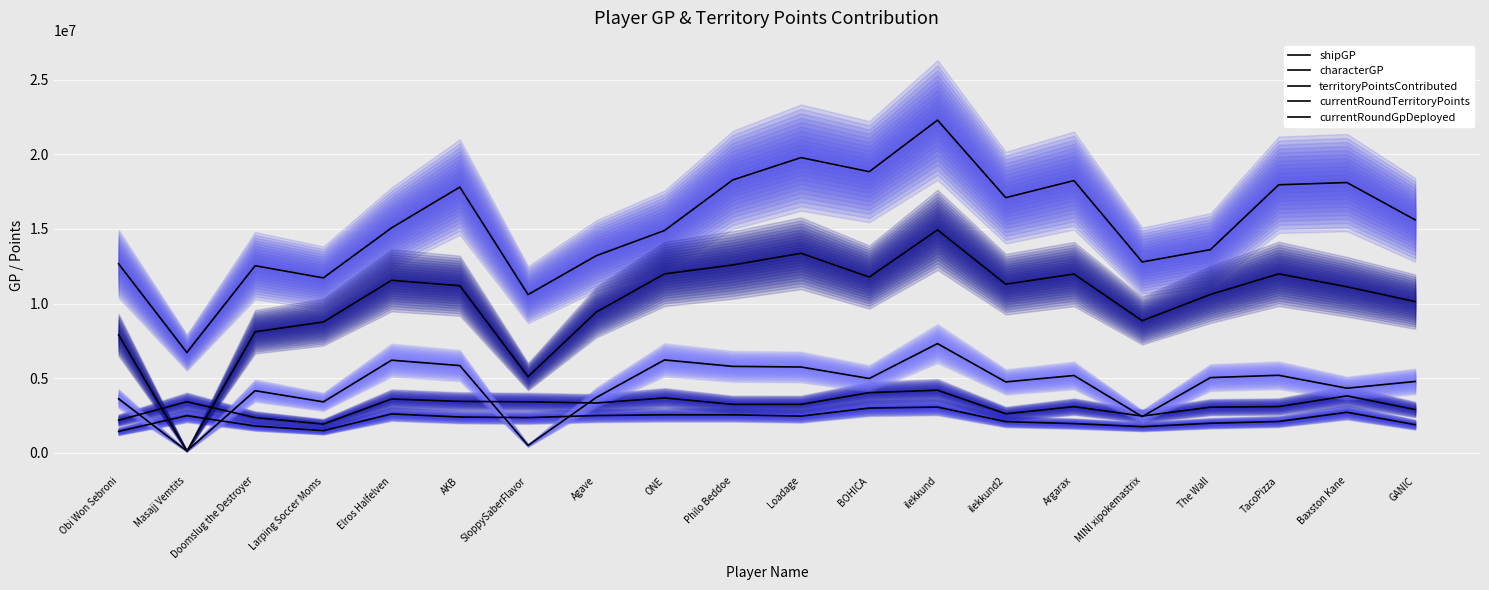

The territoryPointsContributed series shows 12532923 at Doomslug the Destroyer. True or false?

True